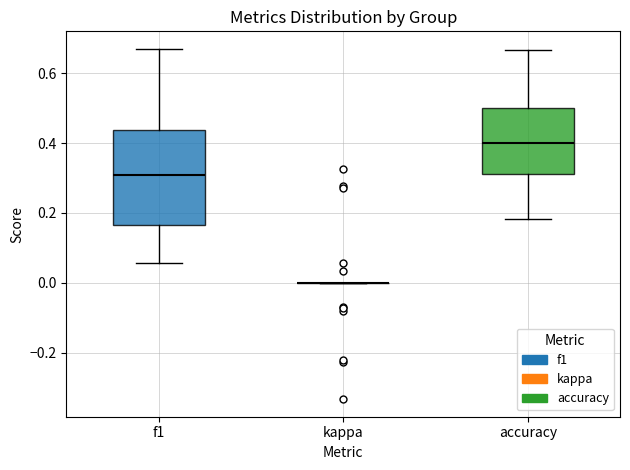

Which box is the tallest, from its lower edge to its upper edge?

f1